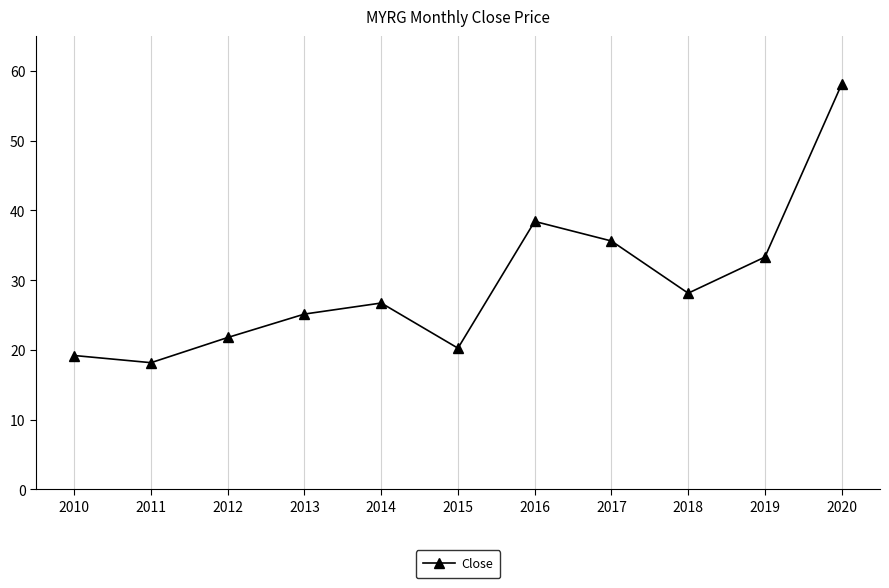

Is it true that the value at 2014 is 26.7?

True